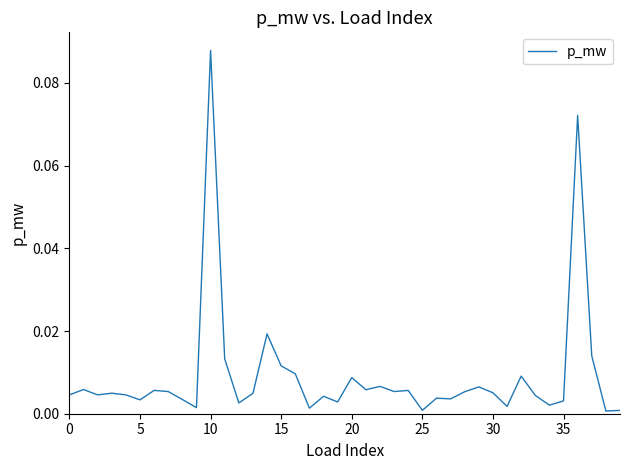

How many lines are shown in the chart?

1